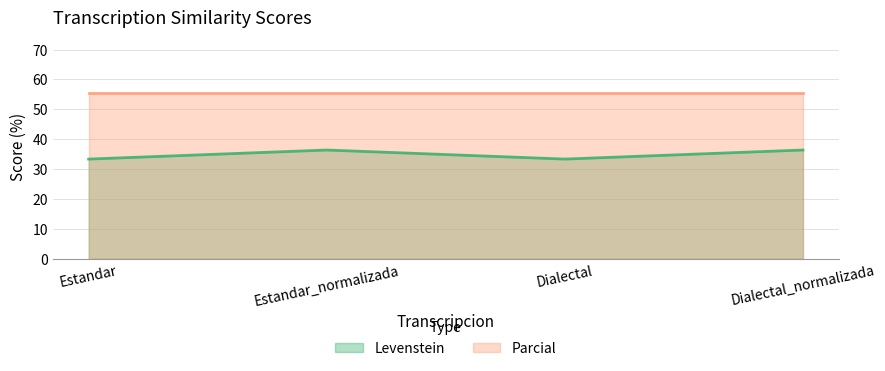

What is the change in value from Estandar_normalizada to Dialectal?

-3.0